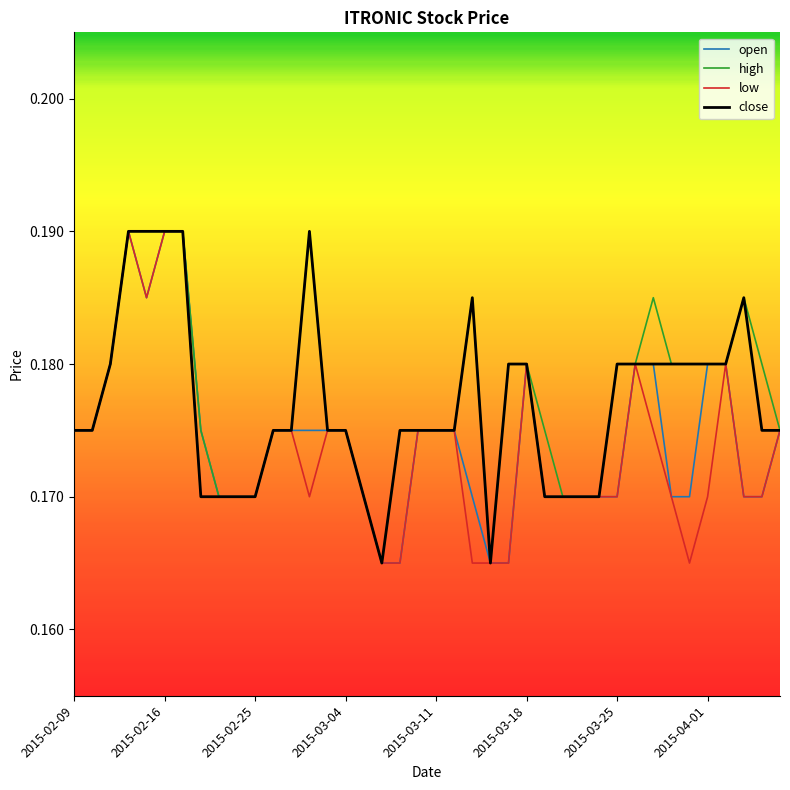

List the labels in order of high value, smallest first.

2015-03-06, 2015-03-16, 2015-02-23, 2015-02-24, 2015-02-25, 2015-03-05, 2015-03-20, 2015-03-23, 2015-03-24, 2015-02-09, 2015-02-10, 2015-02-18, 2015-02-26, 2015-02-27, 2015-03-03, 2015-03-04, 2015-03-09, 2015-03-10, 2015-03-11, 2015-03-12, 2015-03-19, 2015-04-07, 2015-02-11, 2015-03-17, 2015-03-18, 2015-03-25, 2015-03-26, 2015-03-30, 2015-03-31, 2015-04-01, 2015-04-02, 2015-04-06, 2015-03-13, 2015-03-27, 2015-04-03, 2015-02-12, 2015-02-13, 2015-02-16, 2015-02-17, 2015-03-02